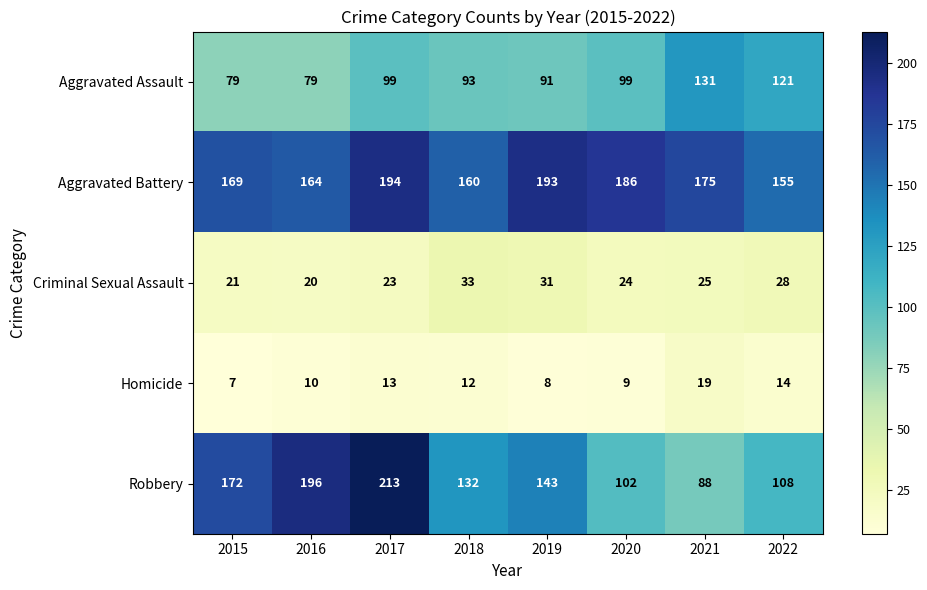

At which label is Homicide closest to 13?

2017